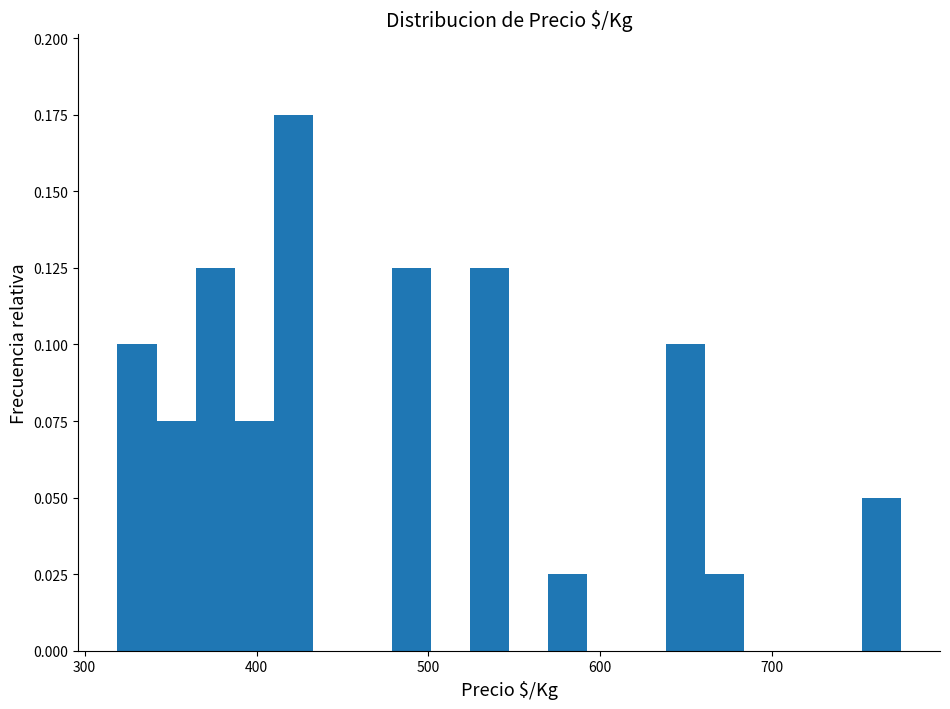

Read against the x-axis, roughly where is the centre of the tallest bar?

420